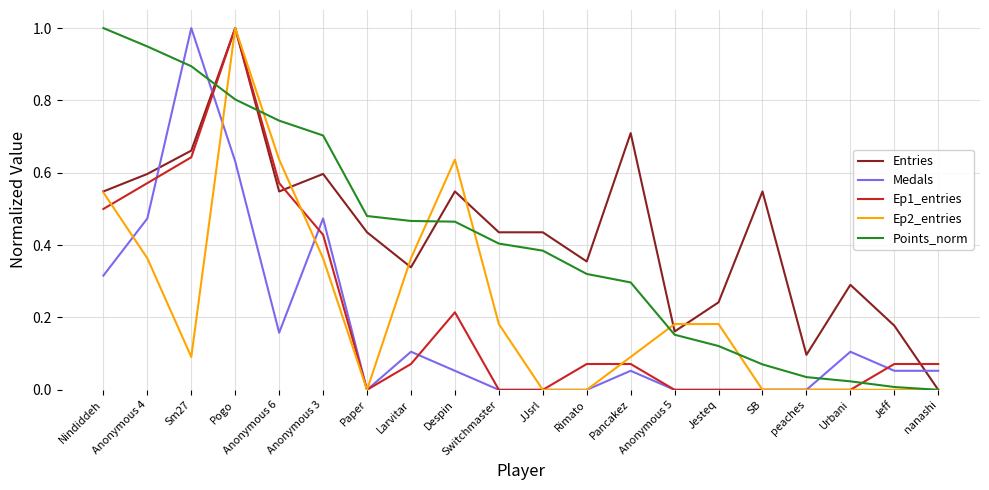

True or false: Ep1_entries has a value of 0.1 at nanashi.

True